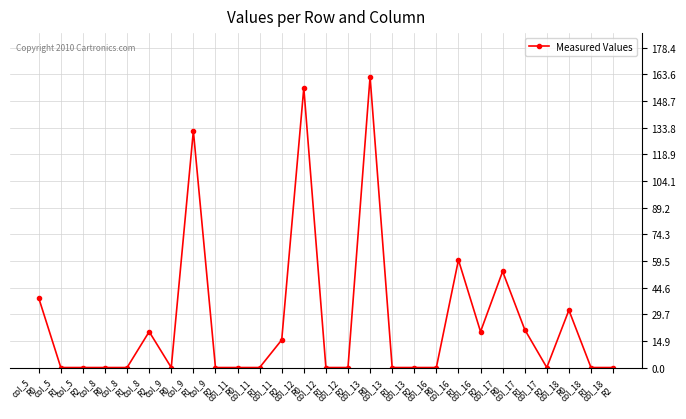

Reading left to right, list all the values displayed in this chart.

38.8	0.0	0.0	0.0	0.0	20.0	0.0	132.0	0.0	0.0	0.0	15.4	156.0	0.0	0.0	162.2	0.0	0.0	0.0	60.0	20.0	53.6	21.2	0.0	32.0	0.0	0.0